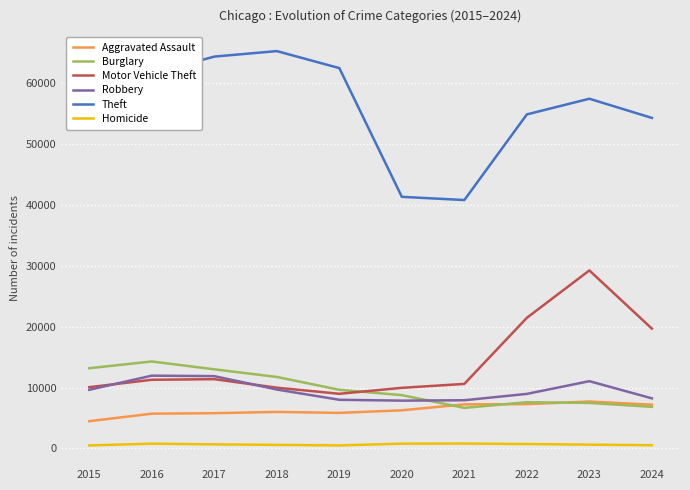

True or false: Homicide and Aggravated Assault cross at least once.

False